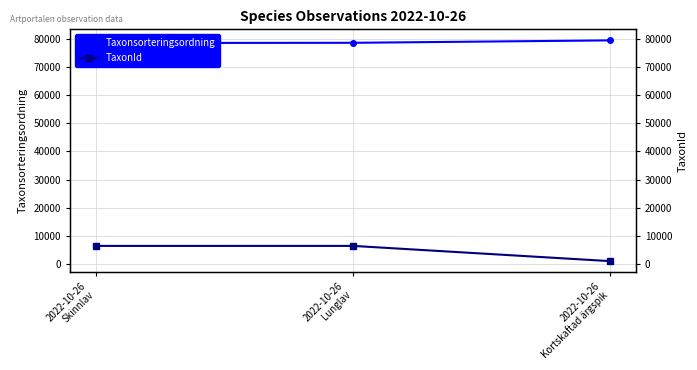

Which category has the highest value across all series?

2022-10-26
Kortskaftad ärgspik